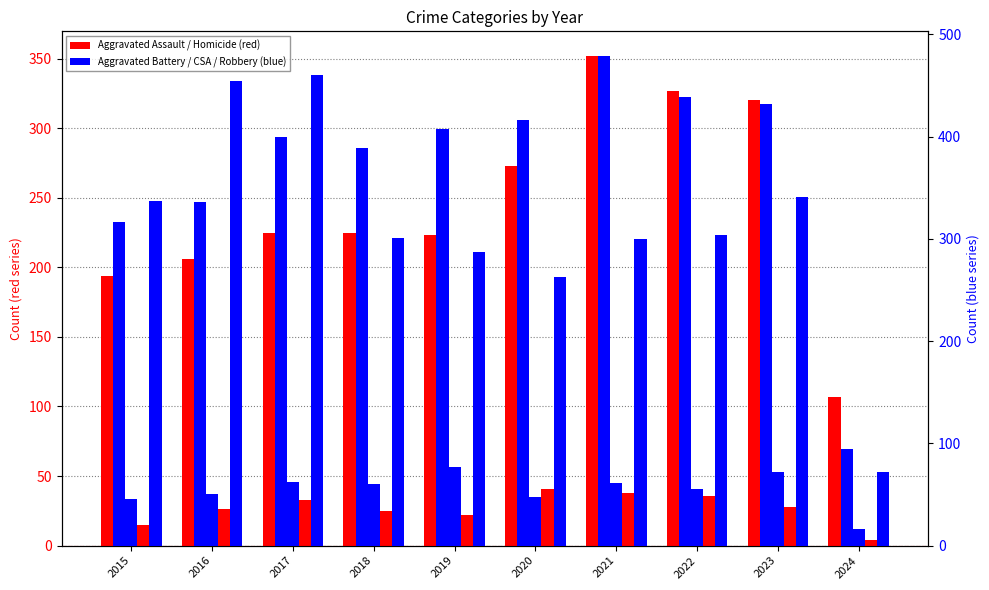

Are the bars grouped side by side (vs. stacked)?

Yes